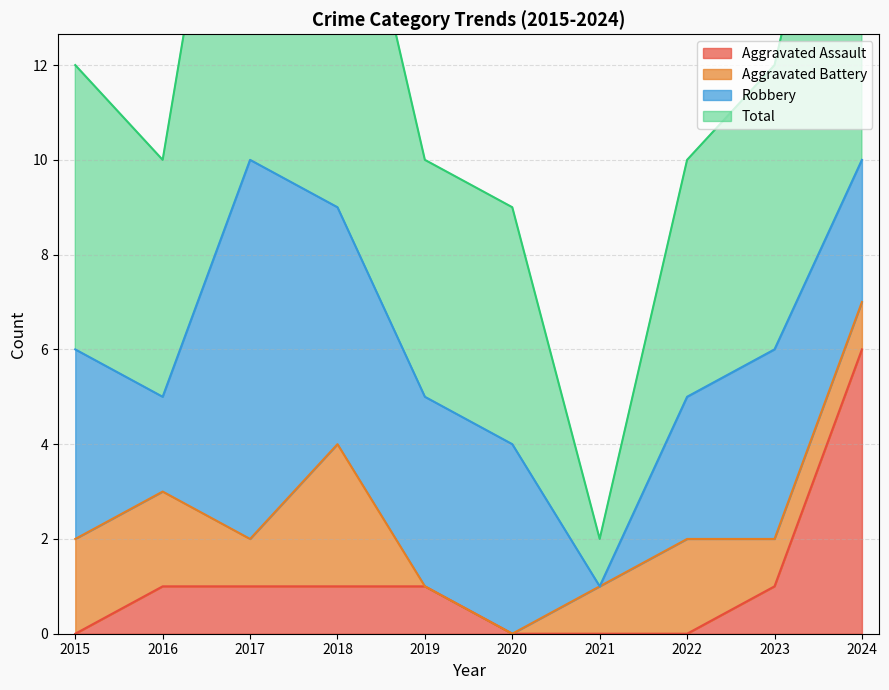

Between 2021 and 2019, which is larger?

2019